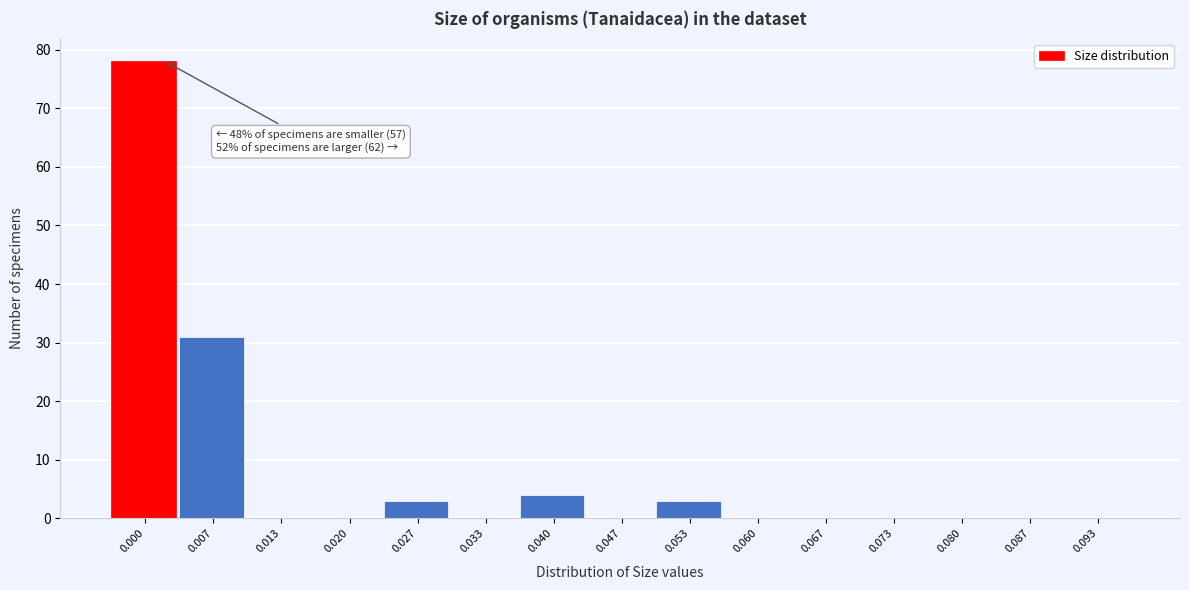

Reading left to right, extract all data points from this chart.

0.000=78	0.007=31	0.013=0	0.020=0	0.027=3	0.033=0	0.040=4	0.047=0	0.053=3	0.060=0	0.067=0	0.073=0	0.080=0	0.087=0	0.093=0